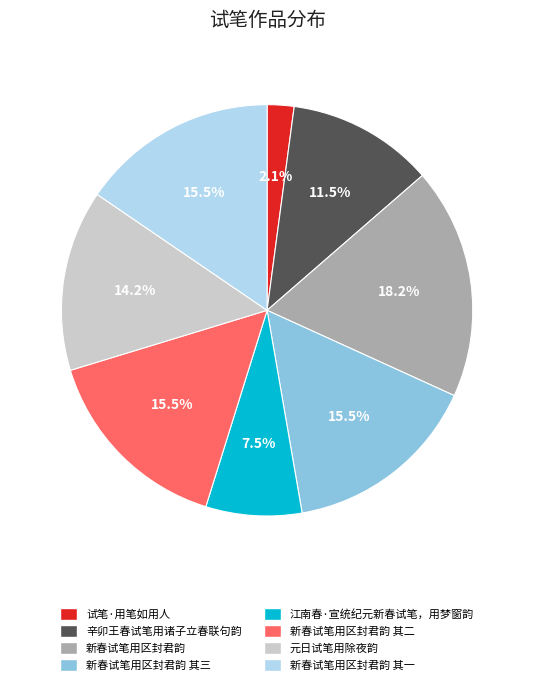

Is there a majority slice in this chart?

No